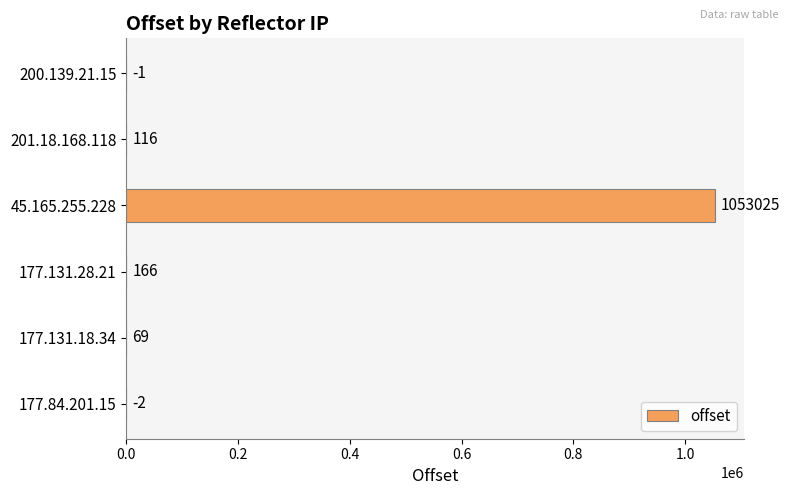

Approximately how many times larger is the value at 177.131.18.34 compared to 177.131.28.21?

0.4